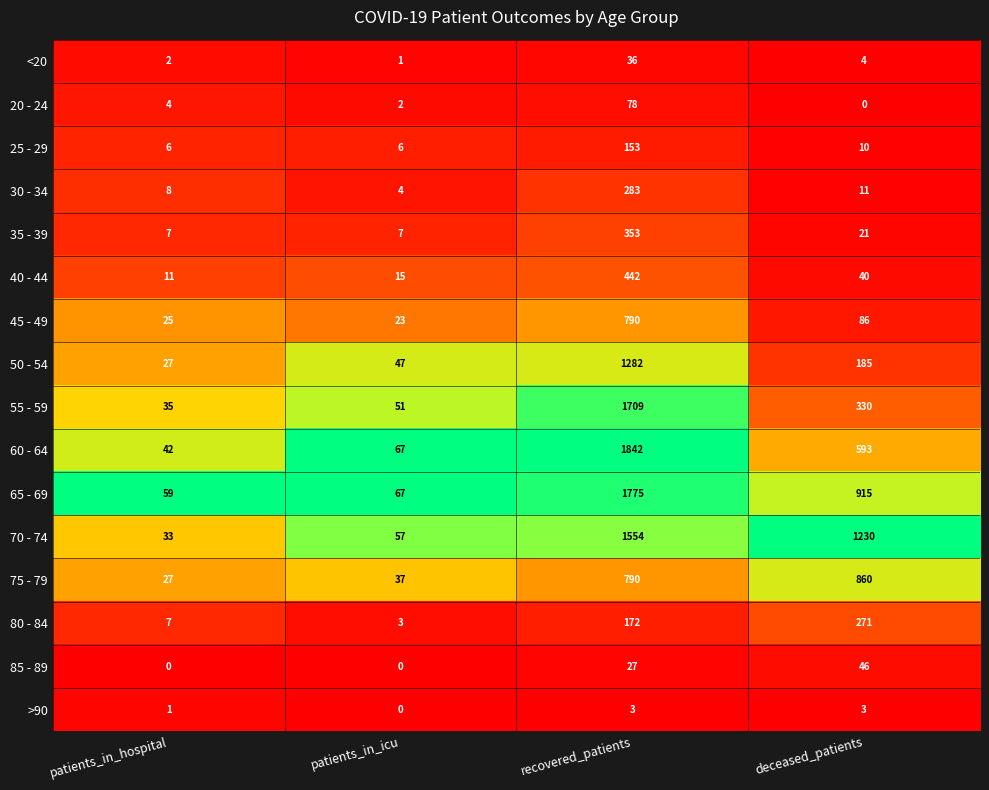

The 30 - 34 series shows 283 at recovered_patients. True or false?

True